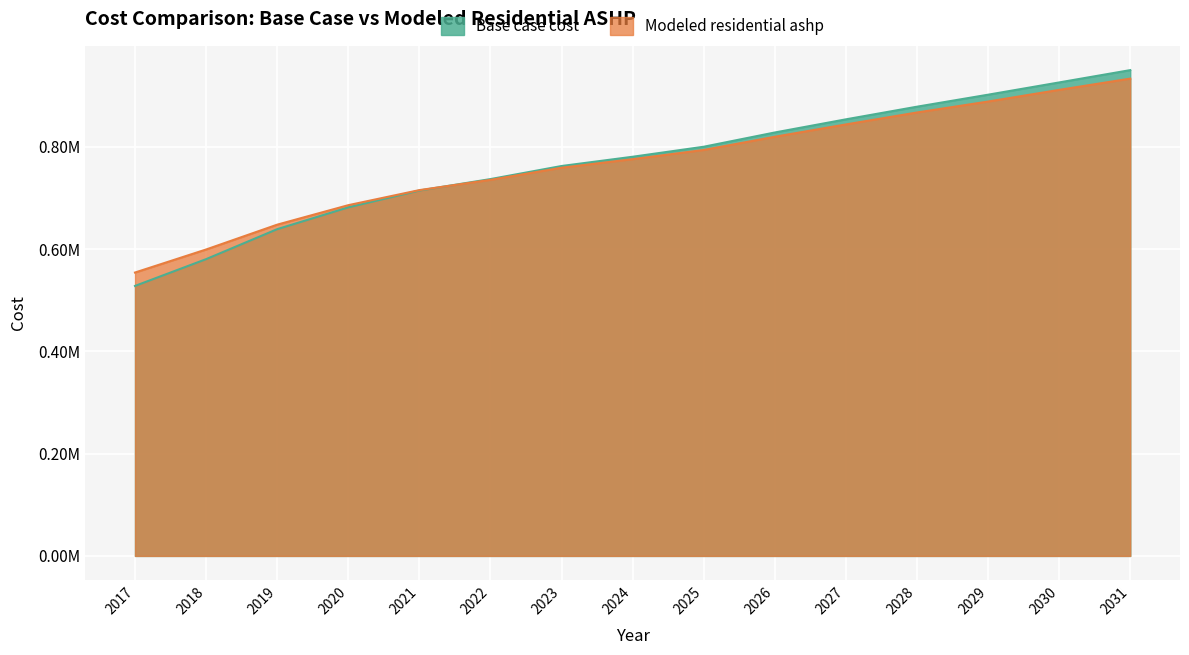

What is the value of the Modeled residential ashp point at the 10th from the left?

819464.0